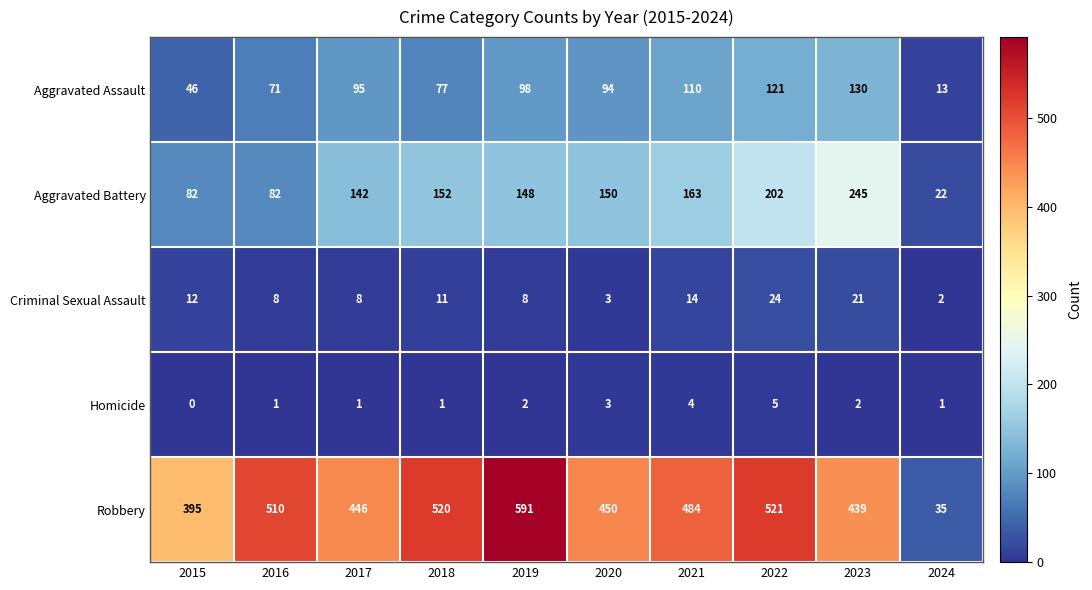

At which category does the chart reach its minimum across all series?

2015